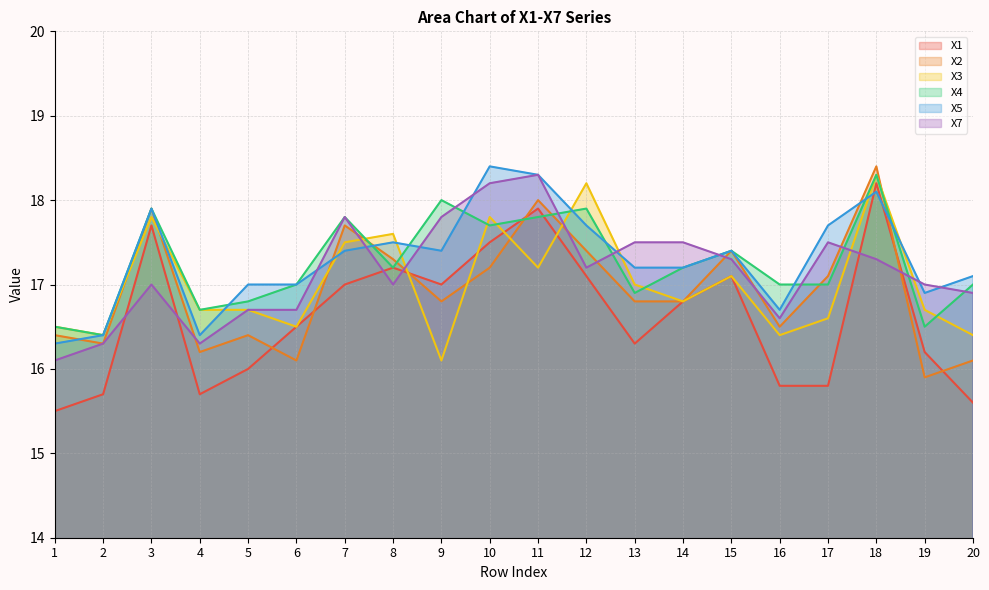

Rank the categories by X5 value from lowest to highest.

1, 2, 4, 16, 19, 5, 6, 20, 13, 14, 7, 9, 15, 8, 12, 17, 3, 18, 11, 10